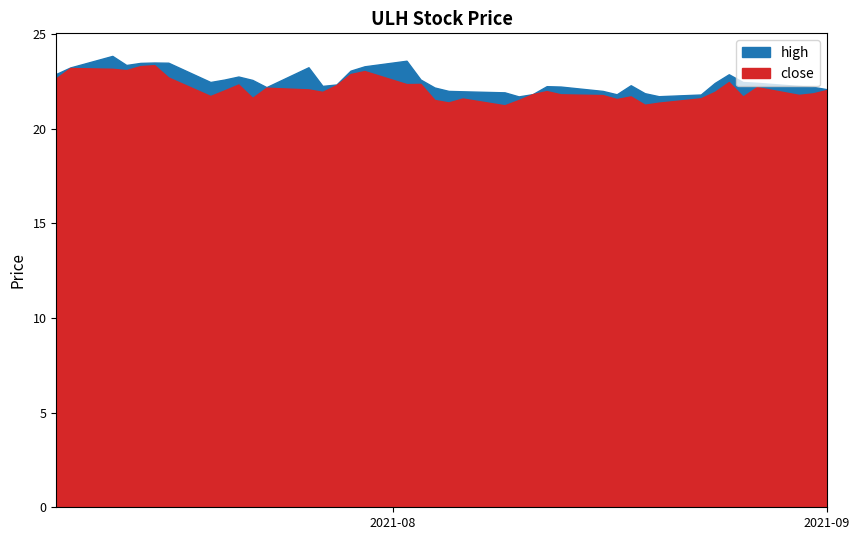

Between 2021-07-09 and 2021-08-26, which is larger?

2021-07-09